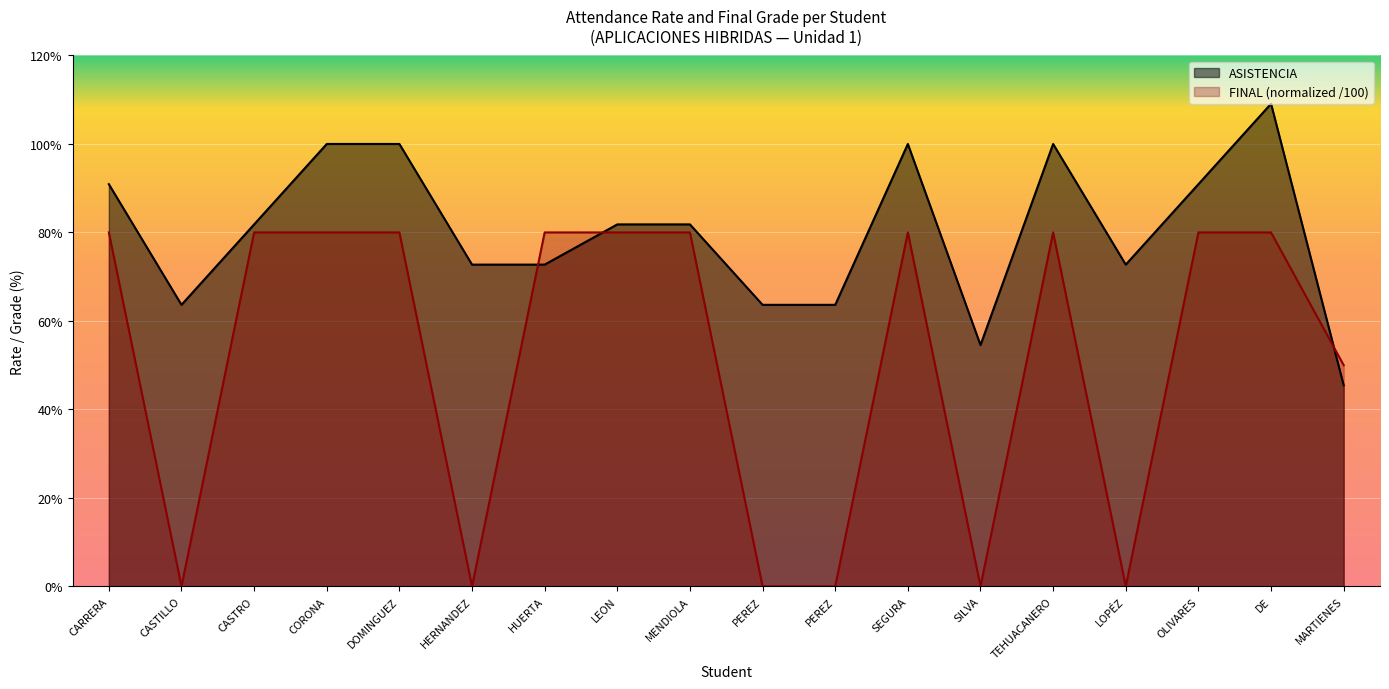

Rank the series by their average value, from lowest to highest.

FINAL (normalized /100), ASISTENCIA